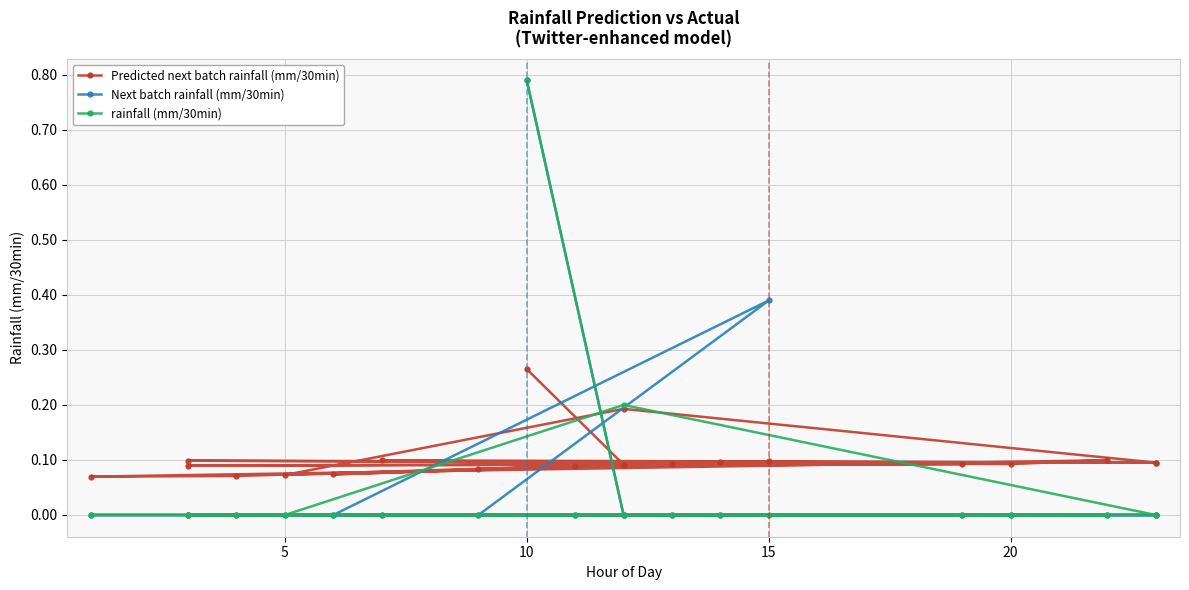

What is the difference between the maximum and minimum values in the Predicted next batch rainfall (mm/30min) series?

0.2